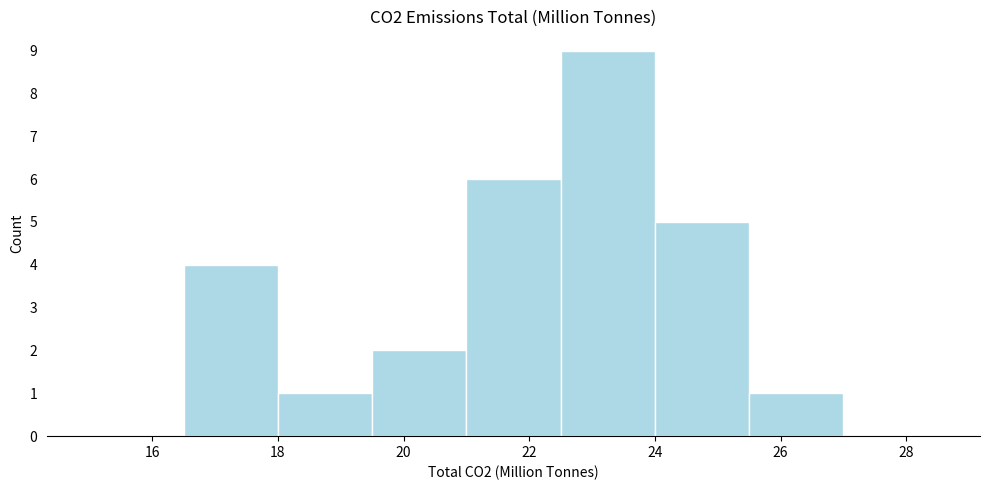

Reading left to right, list every bar in this chart as the range it spans on the x-axis followed by its height. Neither the bar edges nor the heights are printed on the chart, so give them approximately, as read against the axes.

15.0 to 16.5: 0
16.5 to 18.0: 4
18.0 to 19.5: 1
19.5 to 21.0: 2
21.0 to 22.5: 6
22.5 to 24.0: 9
24.0 to 25.5: 5
25.5 to 27.0: 1
27.0 to 28.5: 0